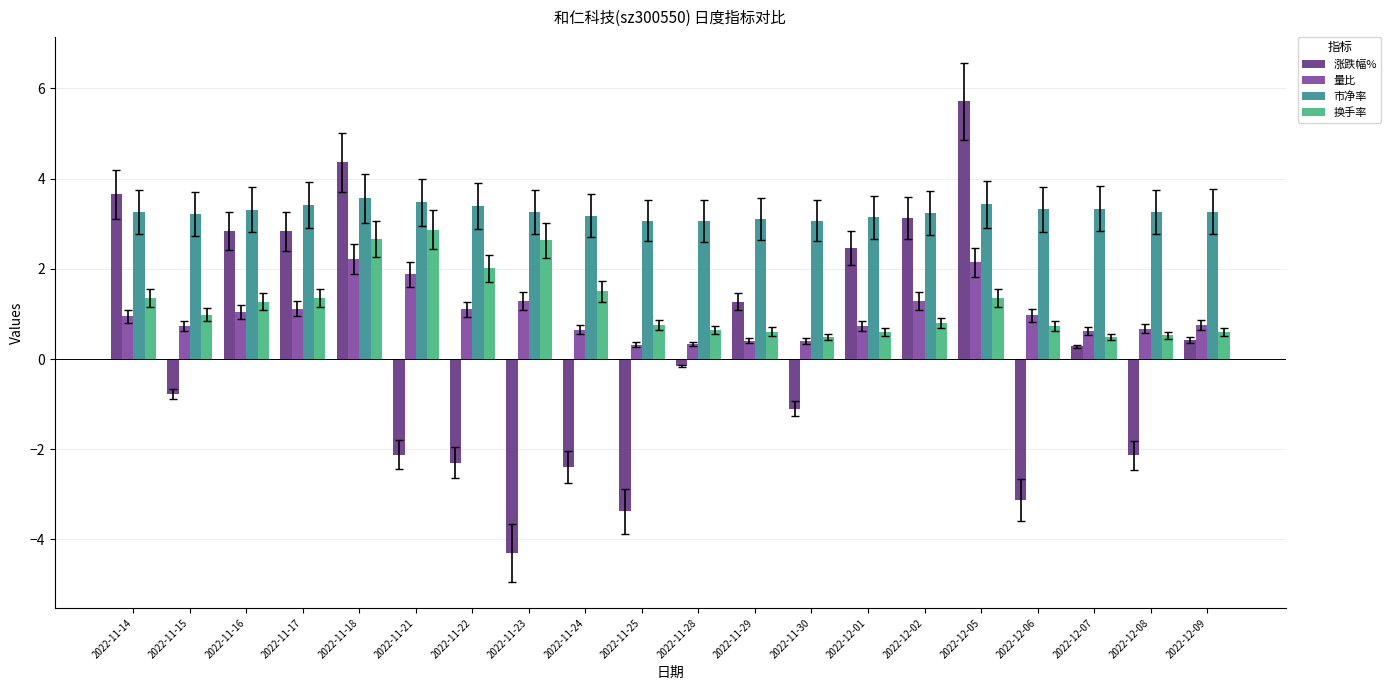

What is the smallest value displayed?

-4.3